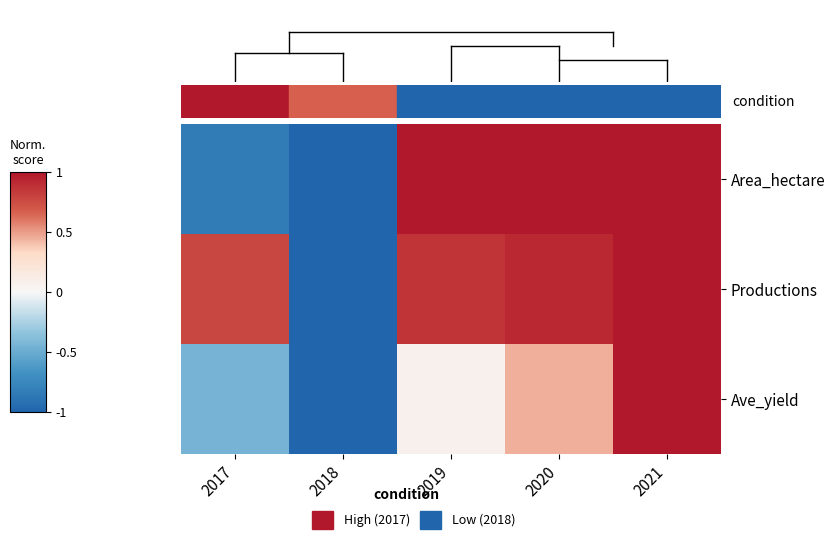

Which category has the highest value across all series?

2019